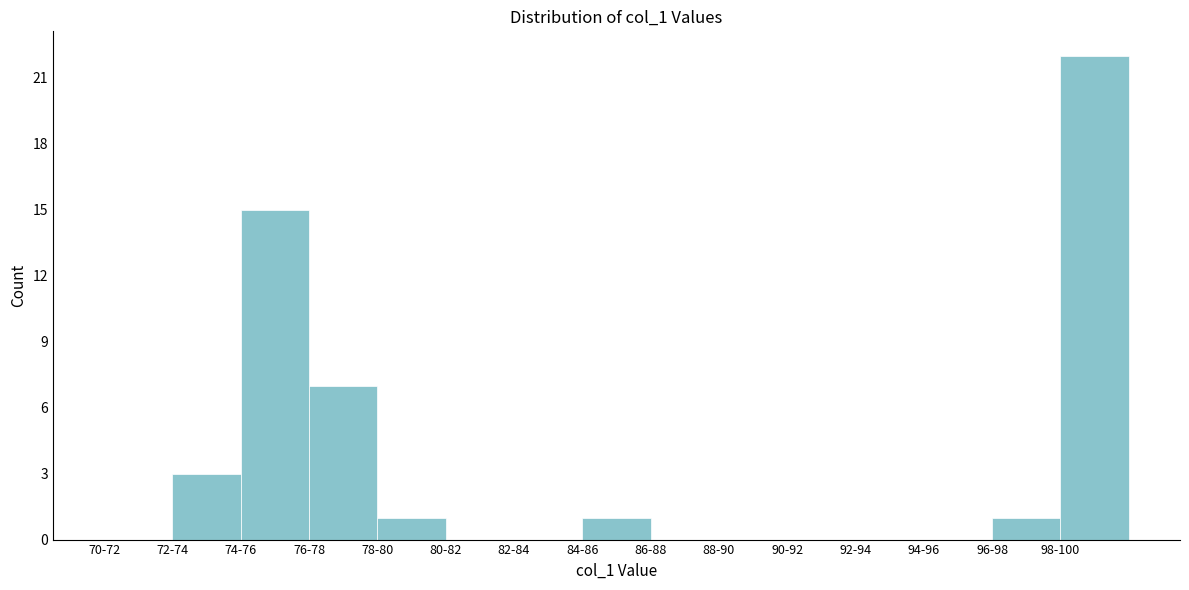

Reading left to right, what are all the values shown in this chart?

70-72=0	72-74=3	74-76=15	76-78=7	78-80=1	80-82=0	82-84=0	84-86=1	86-88=0	88-90=0	90-92=0	92-94=0	94-96=0	96-98=1	98-100=22